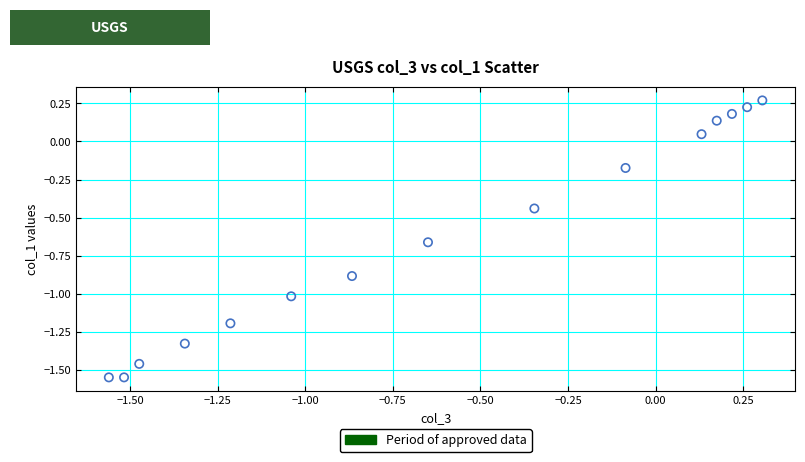

What is the range of X values (max minus min)?

1.9